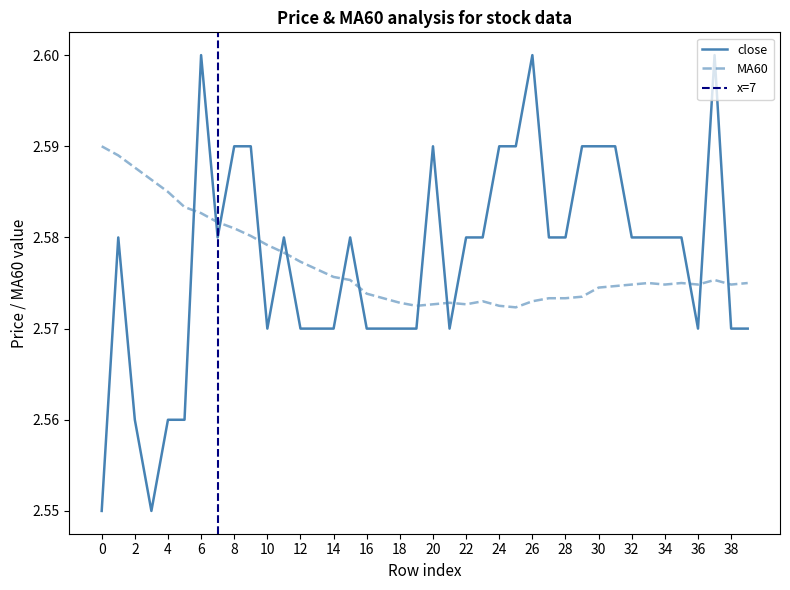

Reading right to left, what are all the values shown in this chart?

close: 2.6	2.6	2.6	2.6	2.6	2.6	2.6	2.6	2.6	2.6	2.6	2.6	2.6	2.6	2.6	2.6	2.6	2.6	2.6	2.6	2.6	2.6	2.6	2.6	2.6	2.6	2.6	2.6	2.6	2.6	2.6	2.6	2.6	2.6	2.6	2.6	2.5	2.6	2.6	2.5
MA60: 2.6	2.6	2.6	2.6	2.6	2.6	2.6	2.6	2.6	2.6	2.6	2.6	2.6	2.6	2.6	2.6	2.6	2.6	2.6	2.6	2.6	2.6	2.6	2.6	2.6	2.6	2.6	2.6	2.6	2.6	2.6	2.6	2.6	2.6	2.6	2.6	2.6	2.6	2.6	2.6